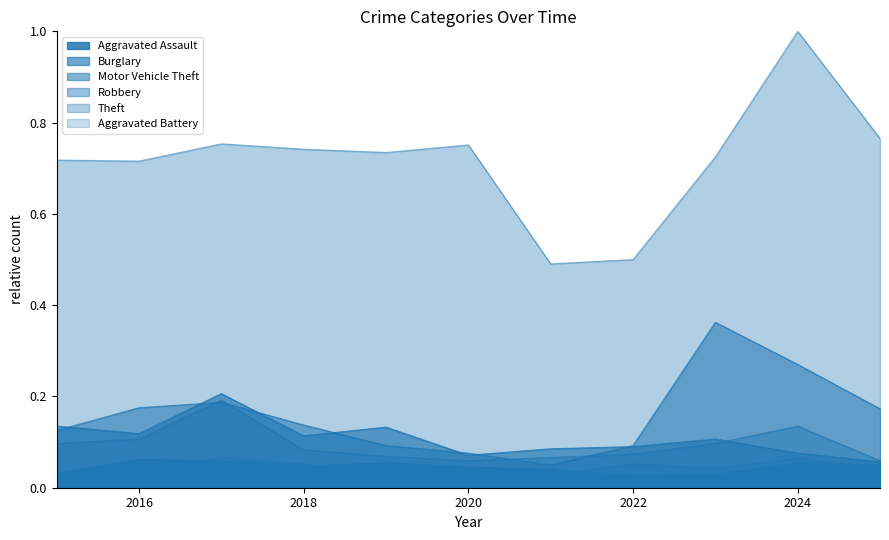

Where is the first local maximum for Aggravated Assault?

2016